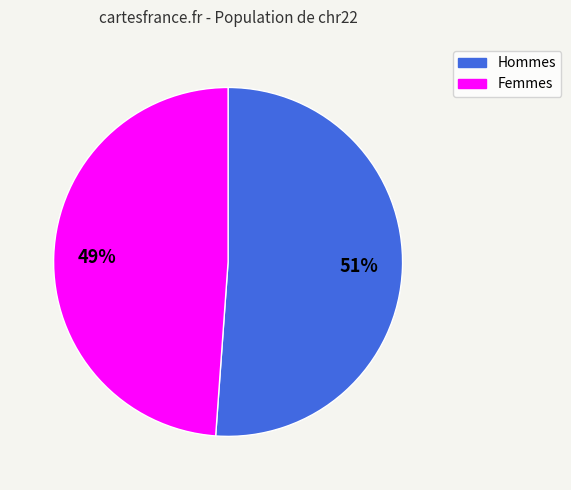

Is there any slice that represents more than half of the pie?

Yes